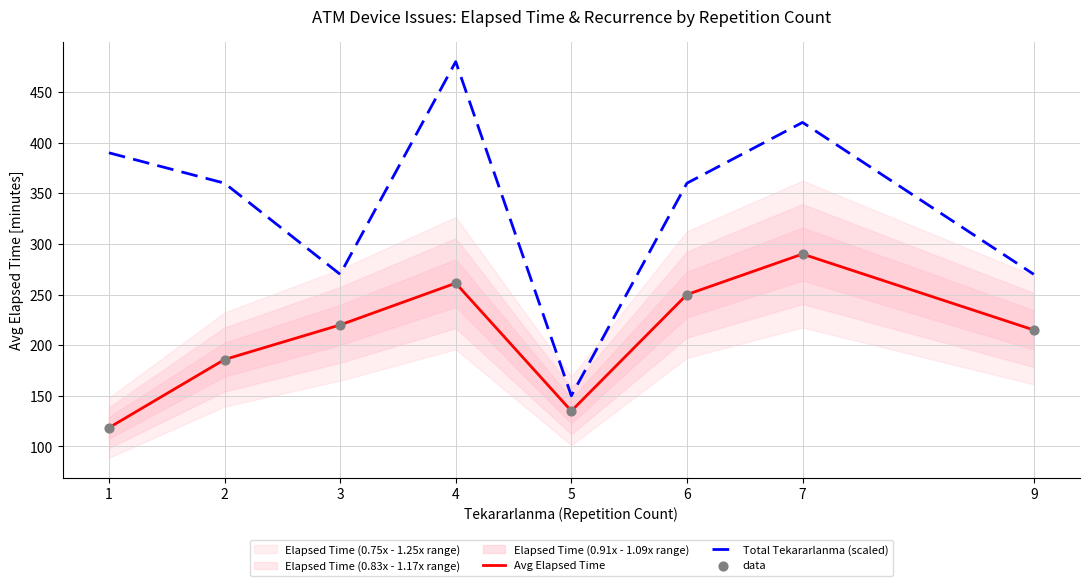

What is the total value across all series at 7?

1000.0